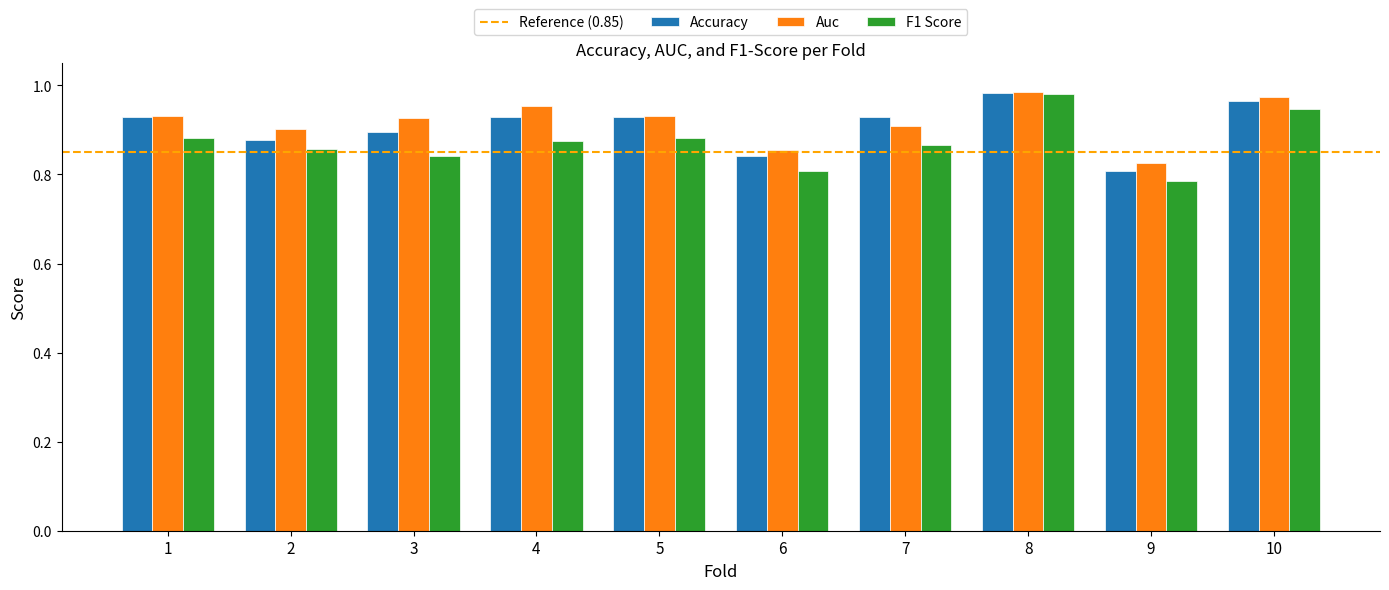

List the series in order of their overall mean, lowest first.

F1 Score, Accuracy, Auc